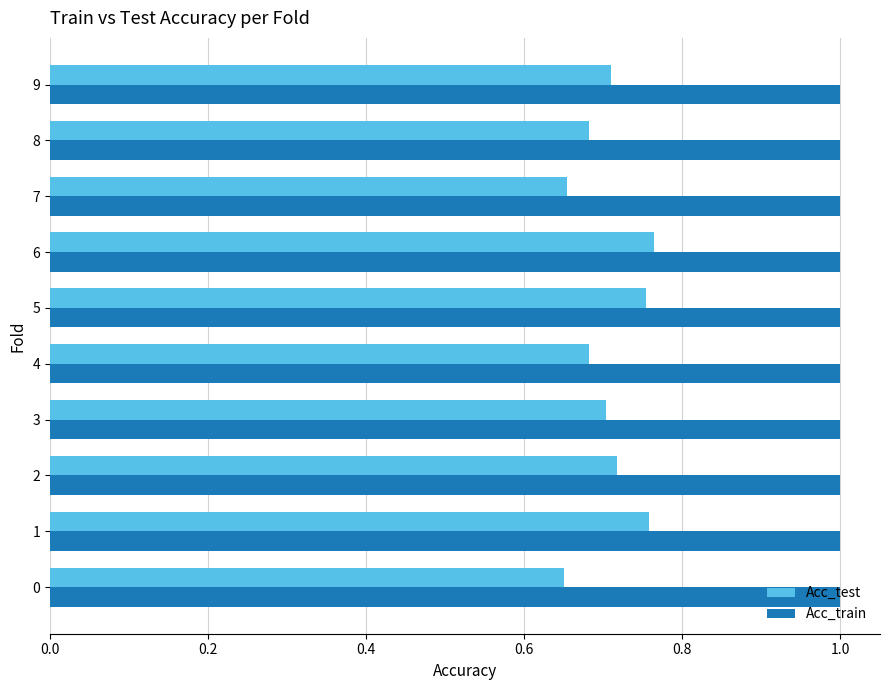

What is the total value across all series at 8?

1.7